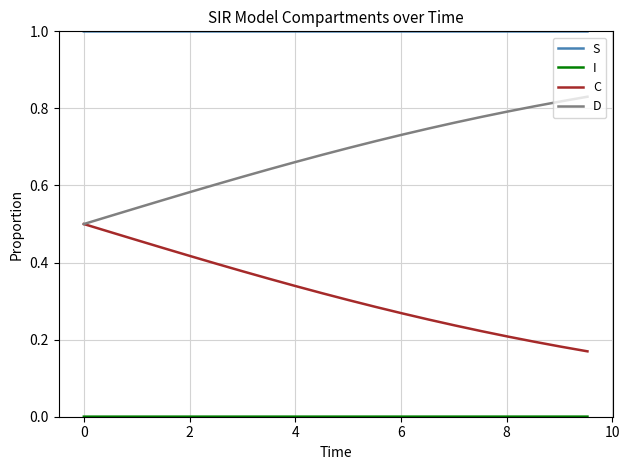

Which series has the largest total across all categories?

S